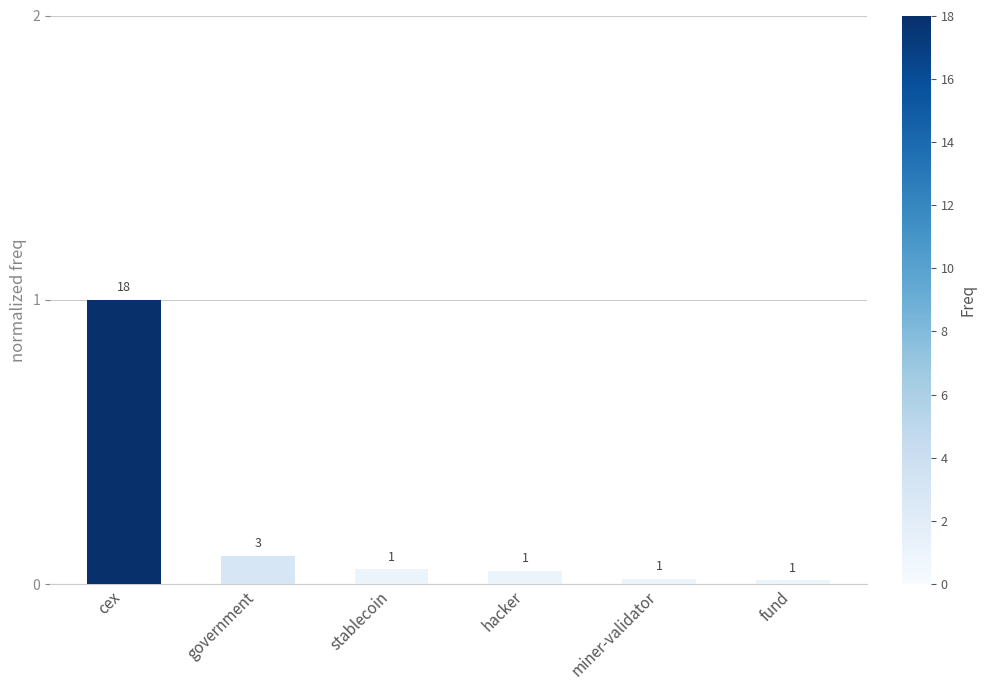

True or false: the data shows 1.0 at cex.

True